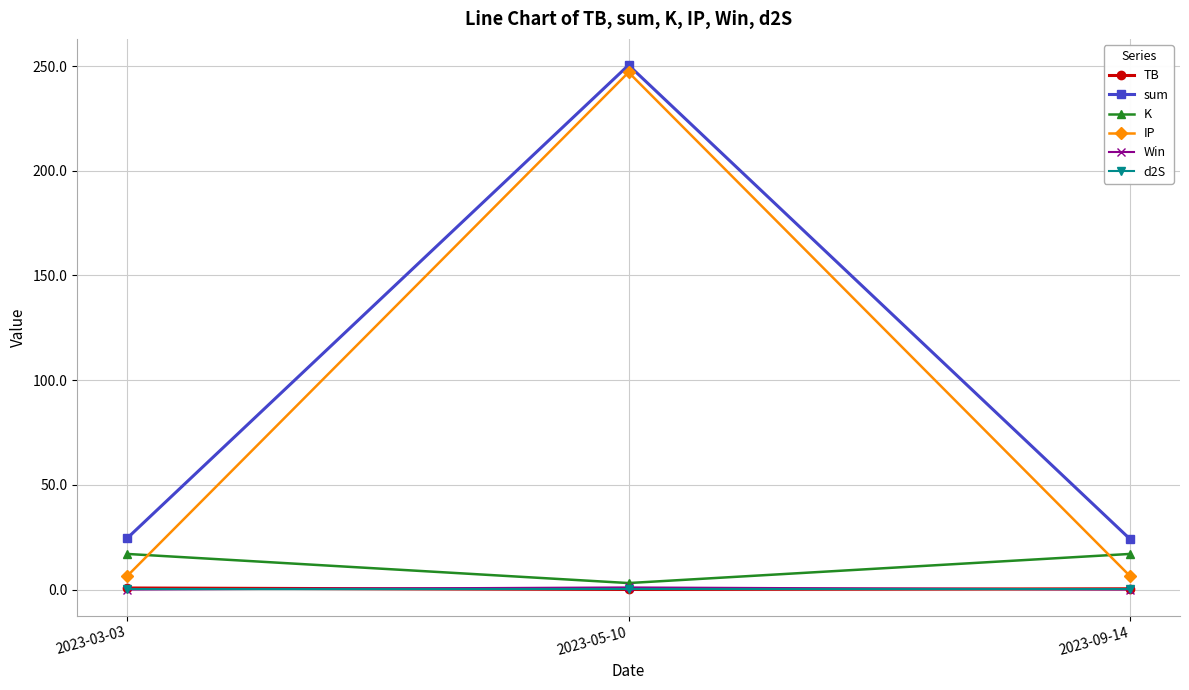

Is it true that IP equals 247.0 at 2023-05-10?

True